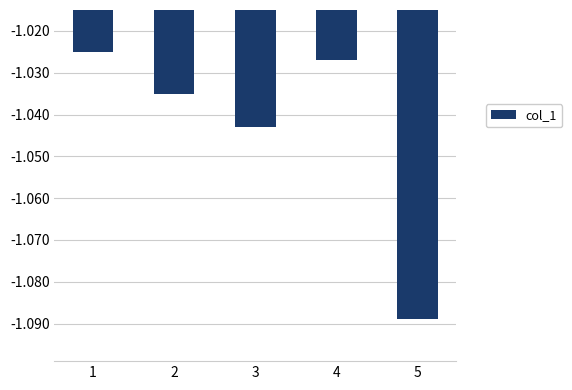

What is the sum of all values?

-5.2